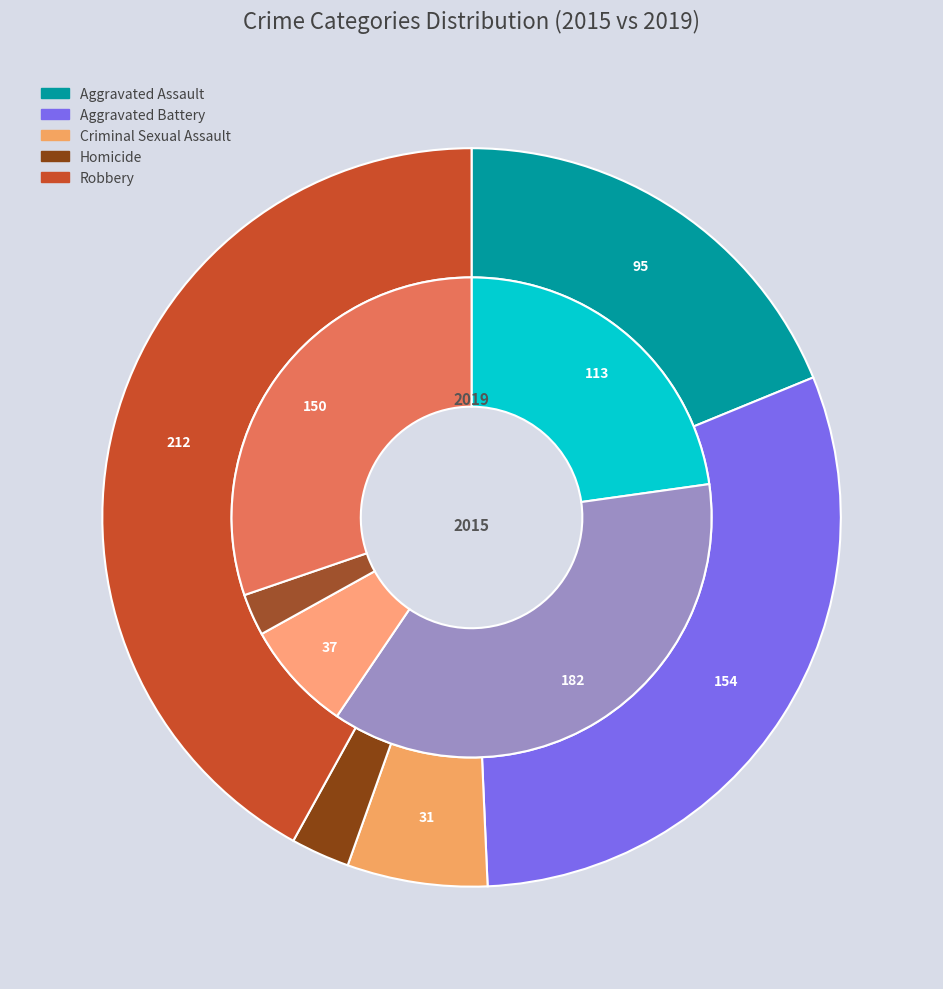

How many segments does this pie chart have?

5